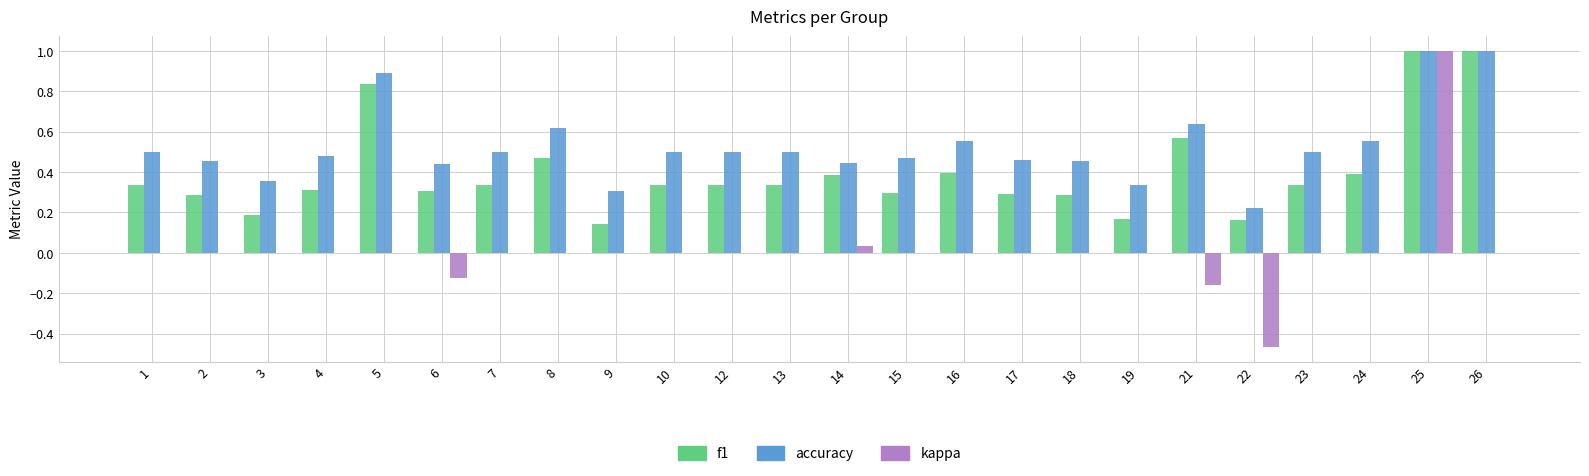

The value of kappa at 18 is 0.0. True or false?

True